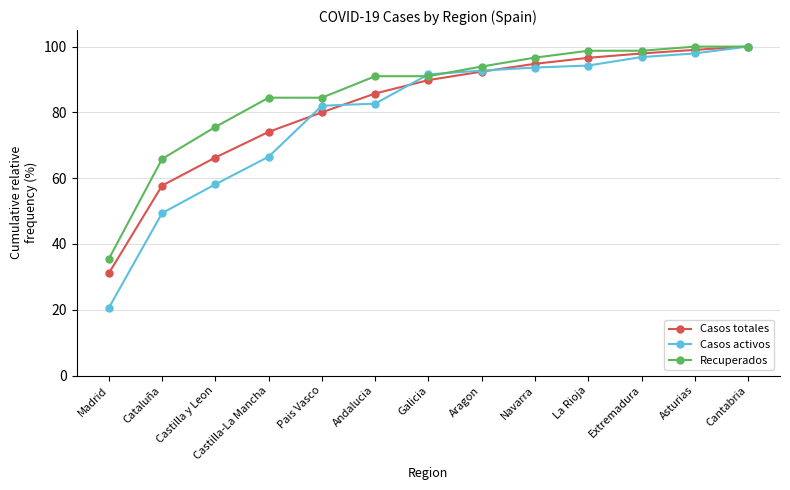

Reading left to right, extract all data points from this chart.

Casos totales: Madrid=31.1	Cataluña=57.7	Castilla y Leon=66.3	Castilla-La Mancha=74.1	Pais Vasco=80.0	Andalucia=85.7	Galicia=89.8	Aragon=92.4	Navarra=94.7	La Rioja=96.6	Extremadura=97.9	Asturias=99.0	Cantabria=100.0
Casos activos: Madrid=20.6	Cataluña=49.4	Castilla y Leon=58.1	Castilla-La Mancha=66.5	Pais Vasco=82.0	Andalucia=82.6	Galicia=91.5	Aragon=92.7	Navarra=93.6	La Rioja=94.2	Extremadura=96.8	Asturias=97.9	Cantabria=100.0
Recuperados: Madrid=35.4	Cataluña=65.8	Castilla y Leon=75.6	Castilla-La Mancha=84.4	Pais Vasco=84.4	Andalucia=91.0	Galicia=91.0	Aragon=93.9	Navarra=96.6	La Rioja=98.7	Extremadura=98.7	Asturias=100.0	Cantabria=100.0